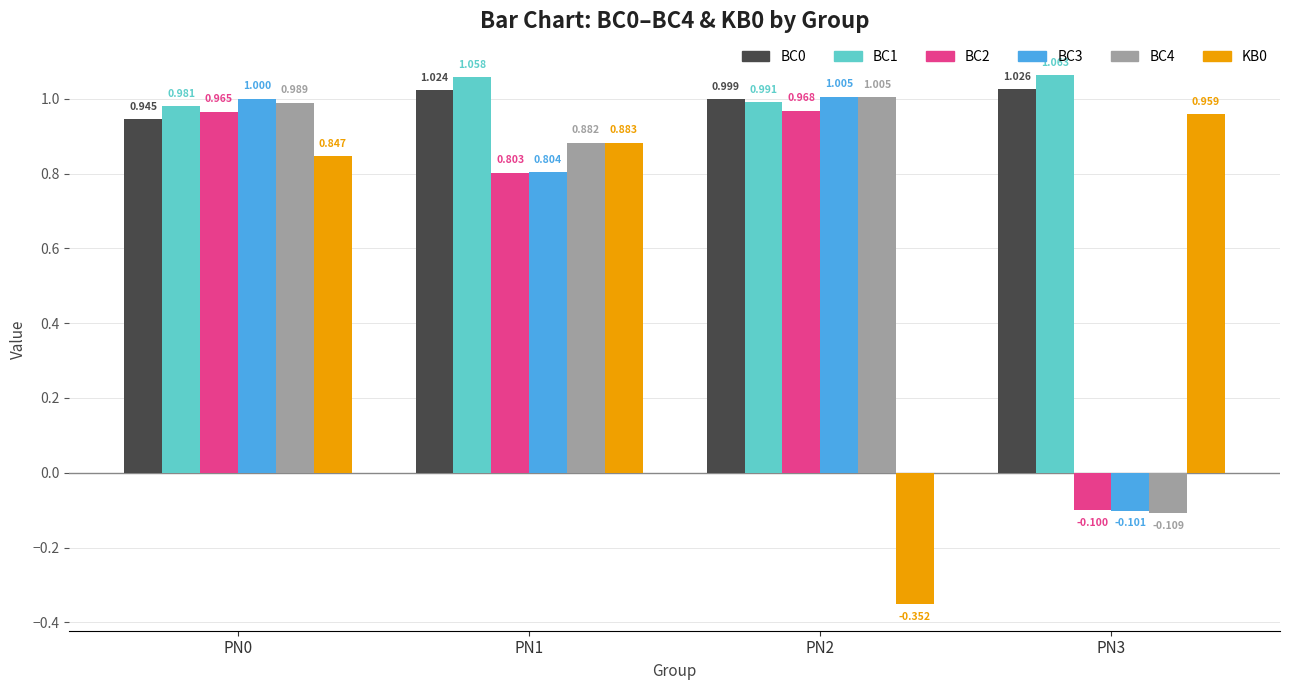

At how many categories does at least one series exceed 0?

4